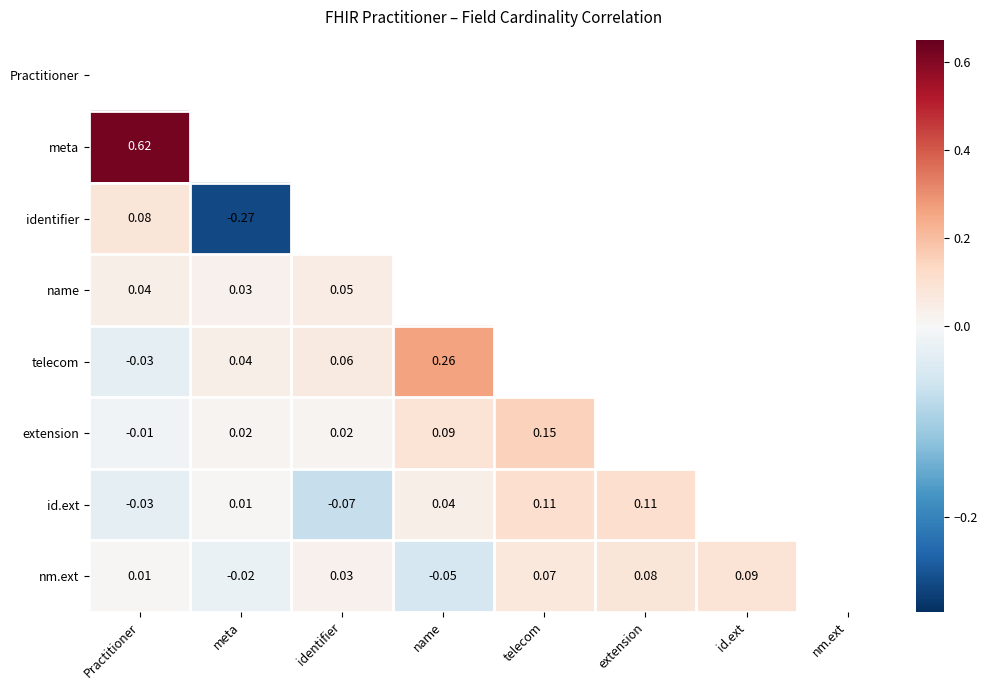

How many data points does each series have?

8